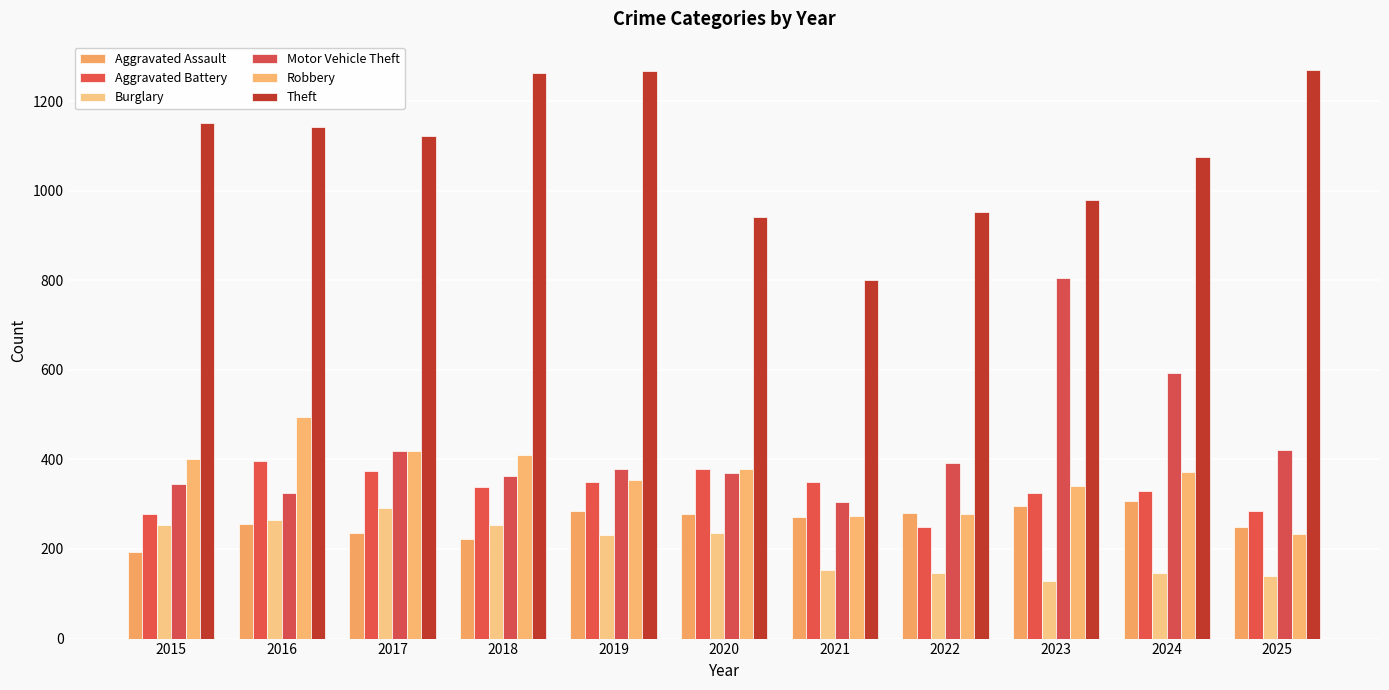

How many bars are there in each group?

6